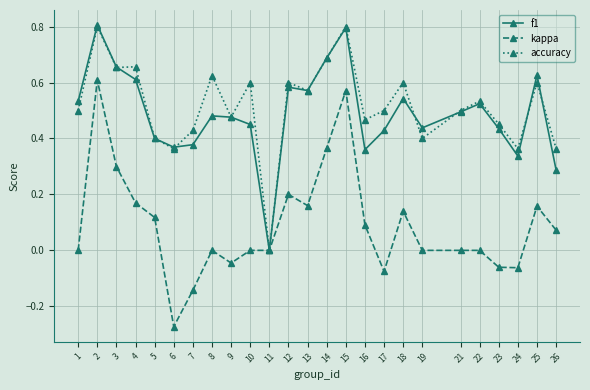

How many categories are shown in the chart?

25